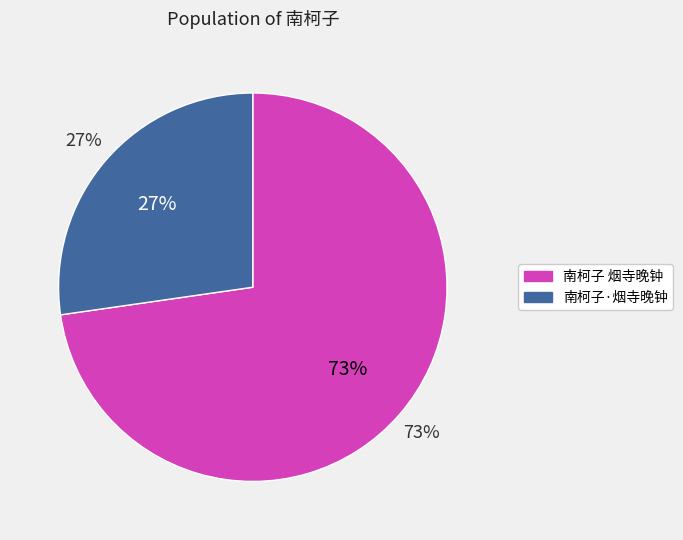

Count the number of slices in the pie.

2